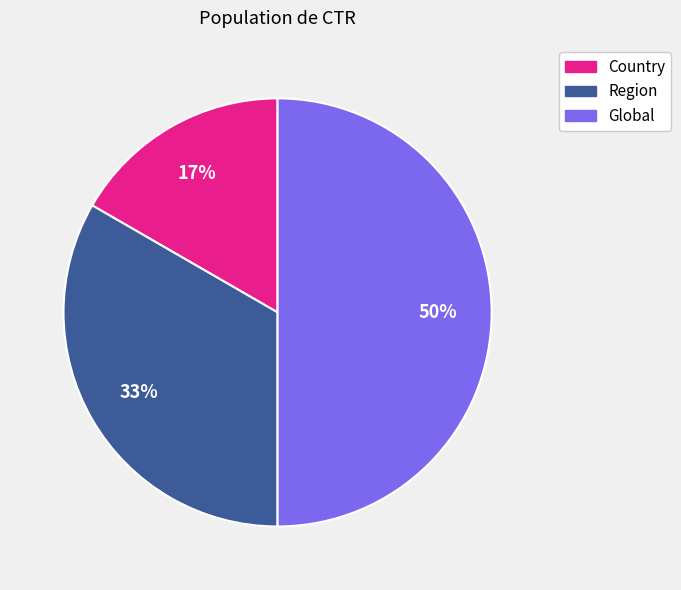

Combined, do Global and Region account for over 50%?

Yes